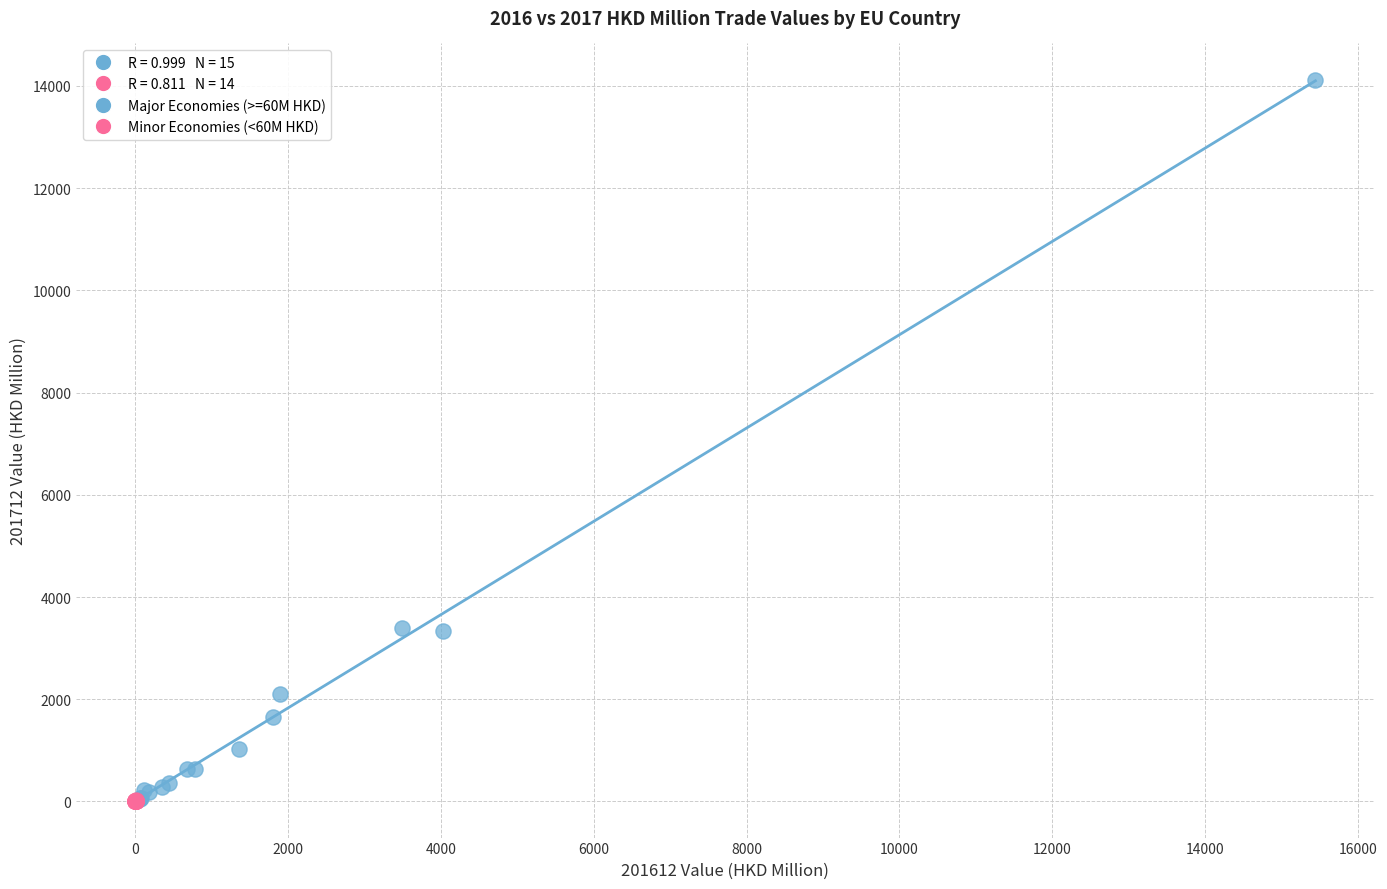

Which series has the widest spread of Y values?

Major Economies (>=60M HKD)